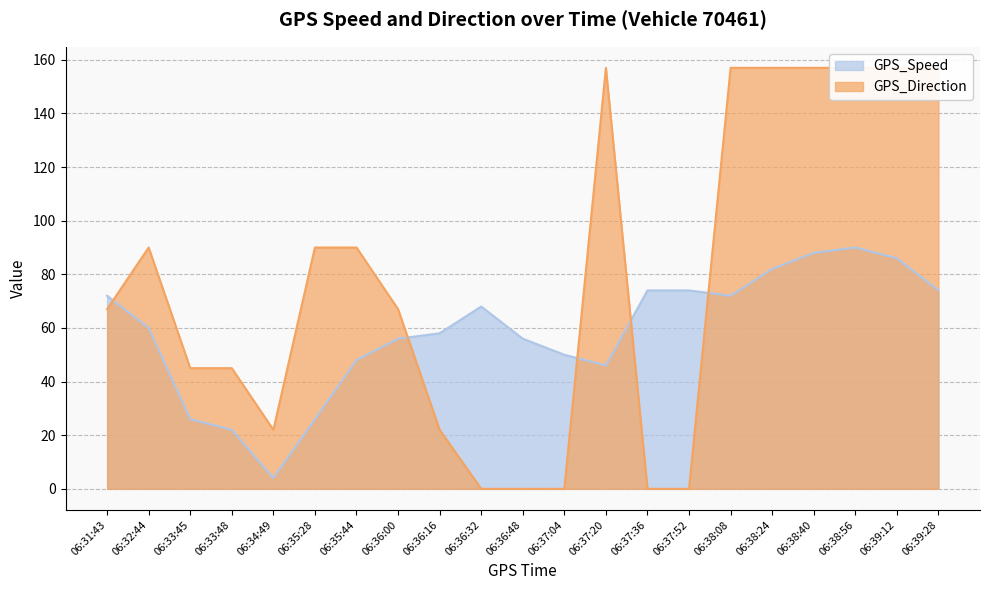

Count the number of categories in the chart.

21